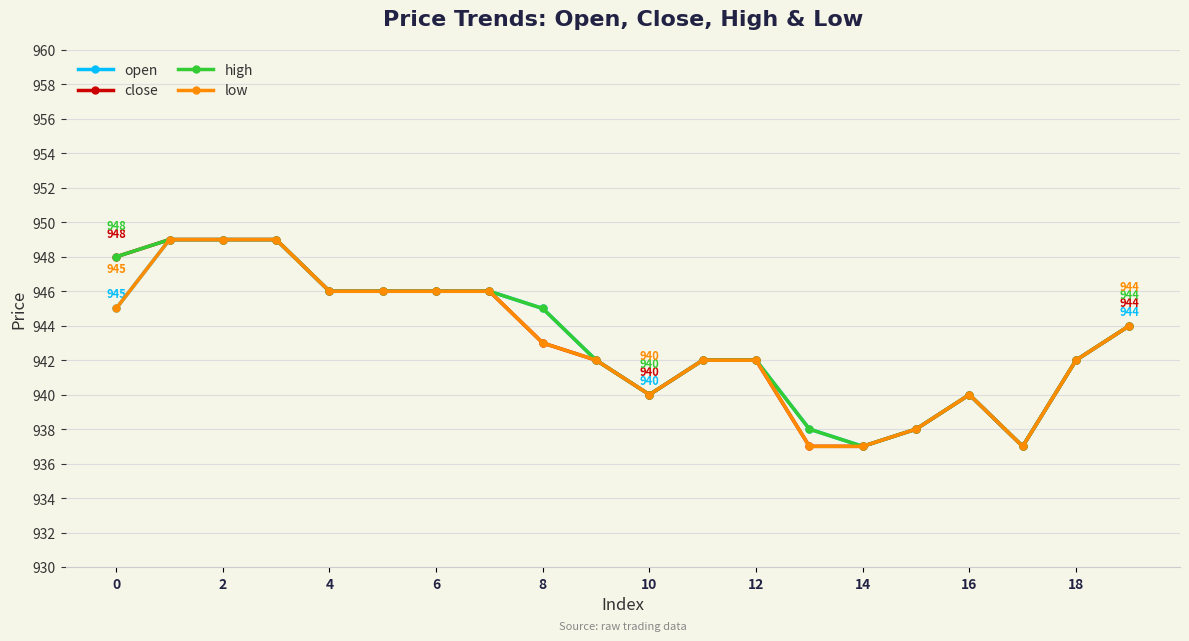

What is the value of the low point at the 7th from the left?

946